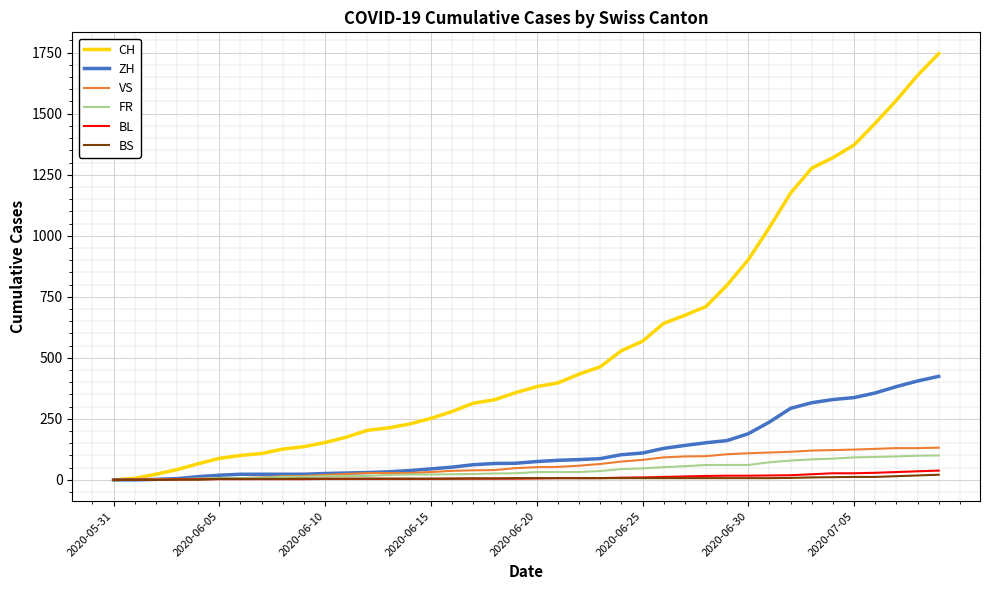

What is the greatest value displayed?

1746